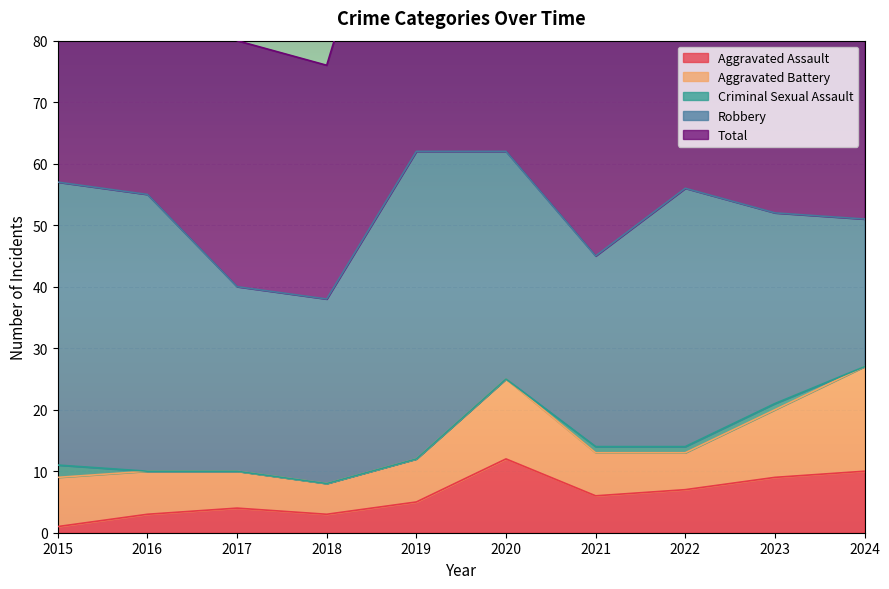

What are all the series names shown in the legend?

Aggravated Assault, Aggravated Battery, Criminal Sexual Assault, Robbery, Total